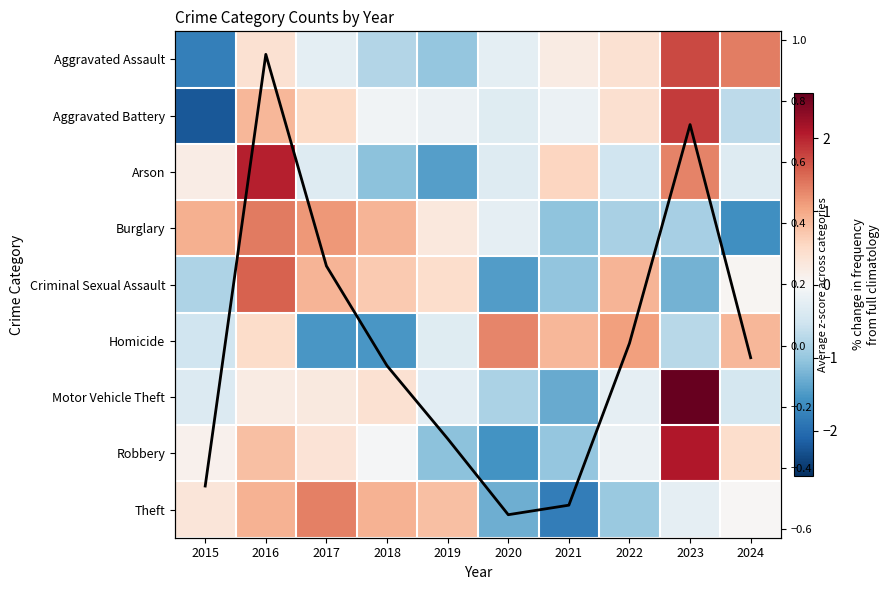

How many values in the Theft series exceed 0?

6